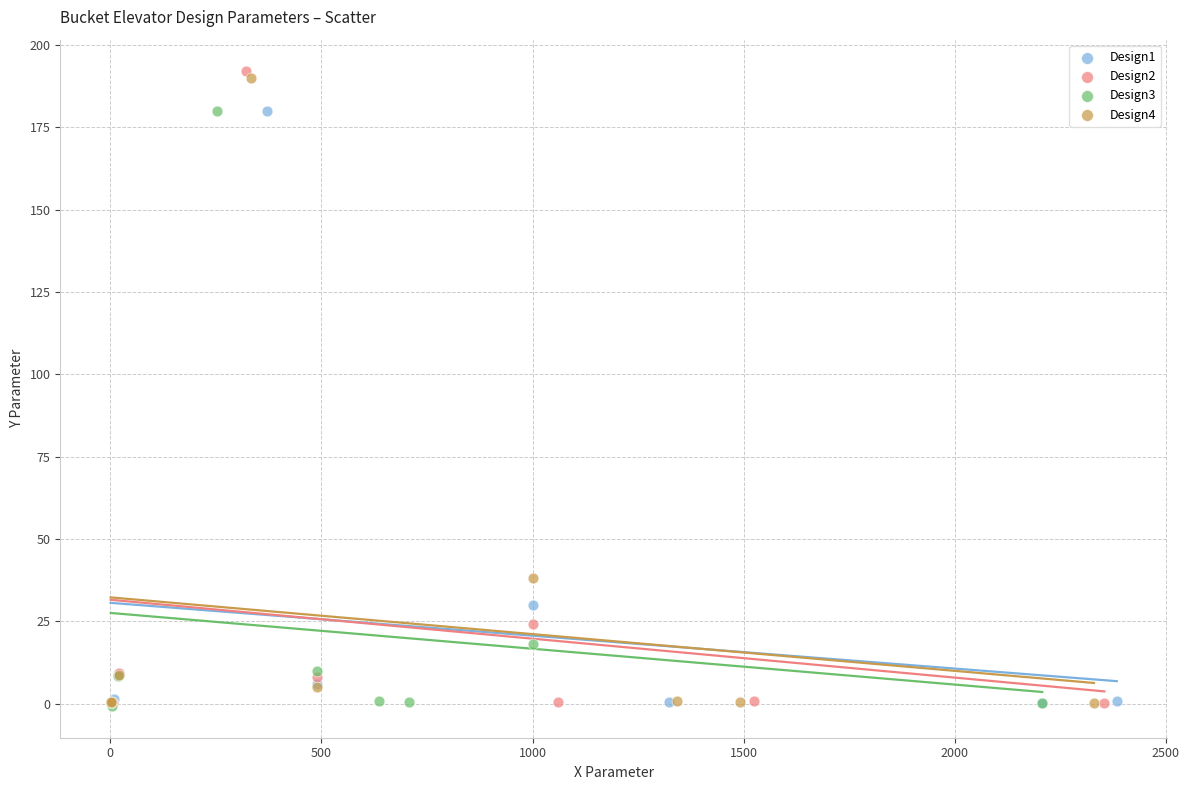

What are all the series names shown in the legend?

Design1, Design2, Design3, Design4